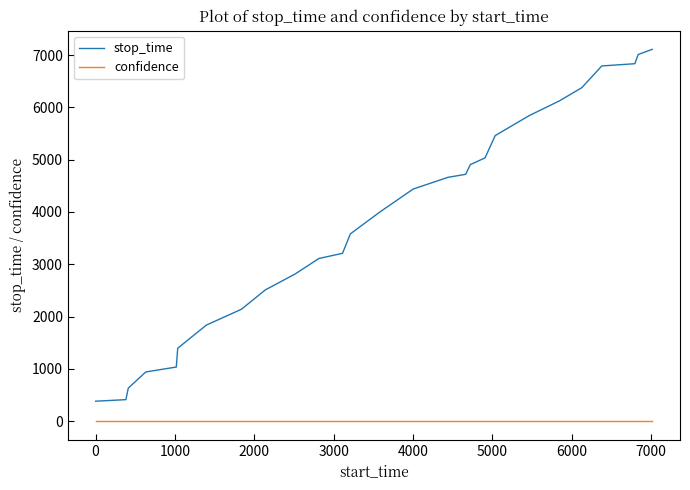

Does the chart display data point markers on the line(s)?

No